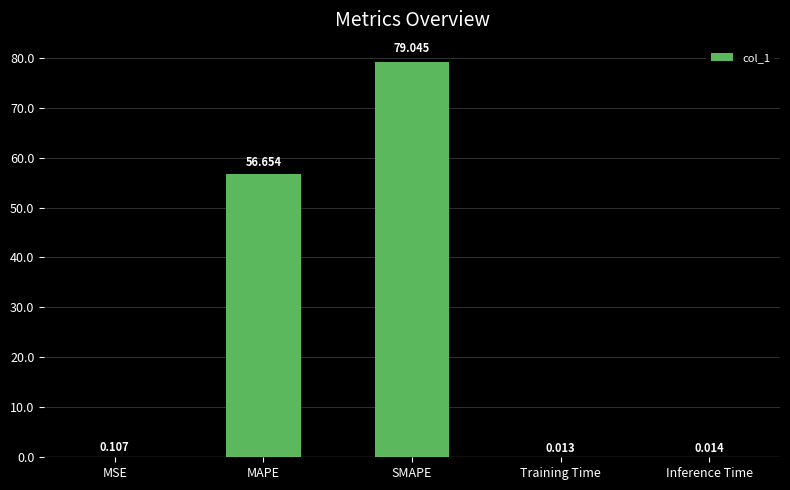

Which has a higher value, MAPE or SMAPE?

SMAPE